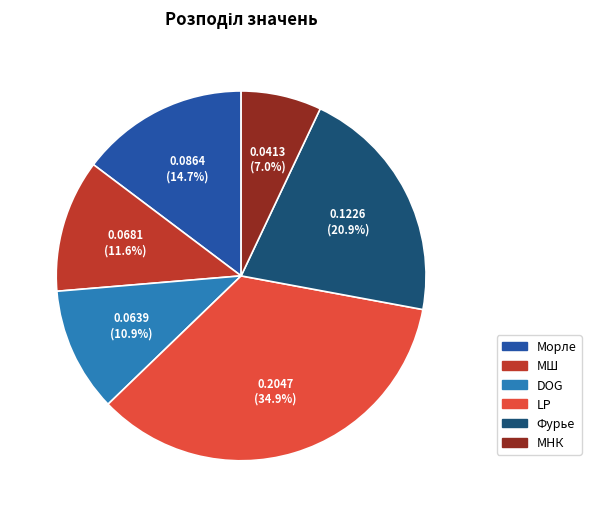

To the nearest percent, what portion does DOG represent?

11%